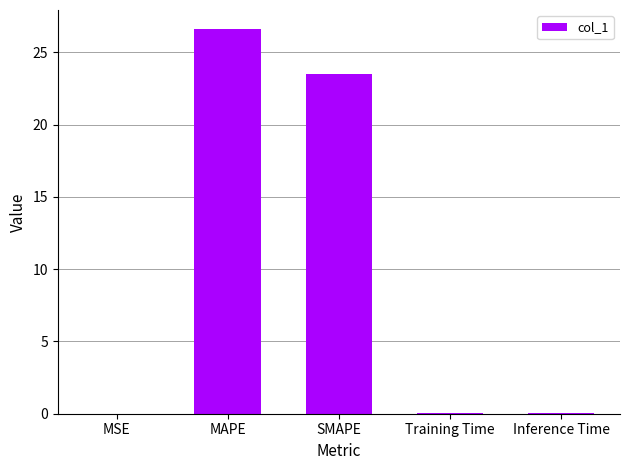

Which label corresponds to the largest value in the chart?

MAPE